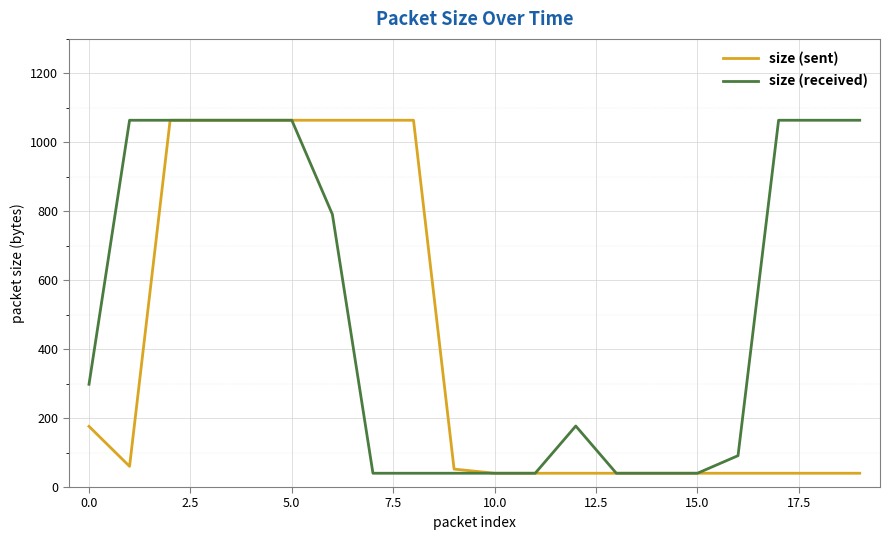

List the series in order of their overall mean, highest first.

size (received), size (sent)